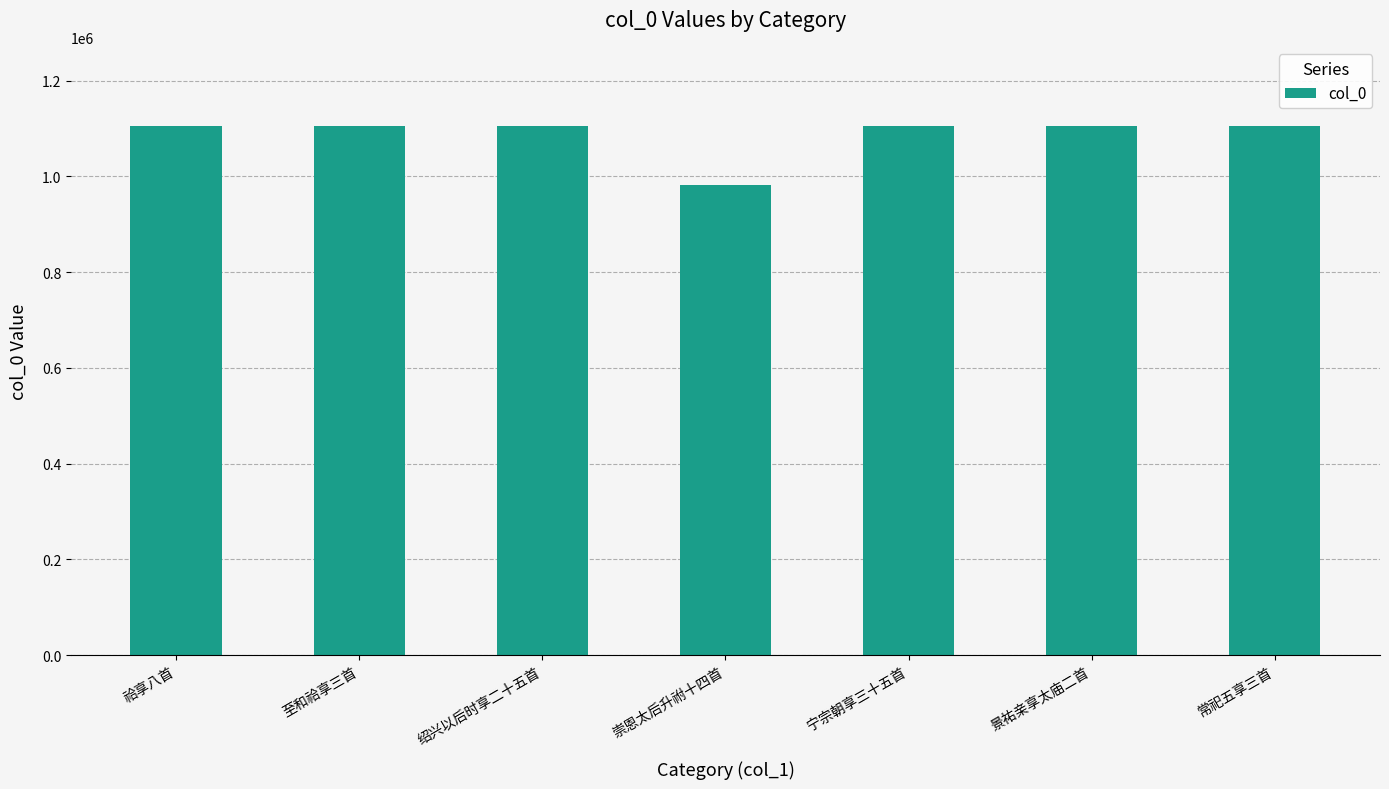

Read the value at 绍兴以后时享二十五首.

1104610